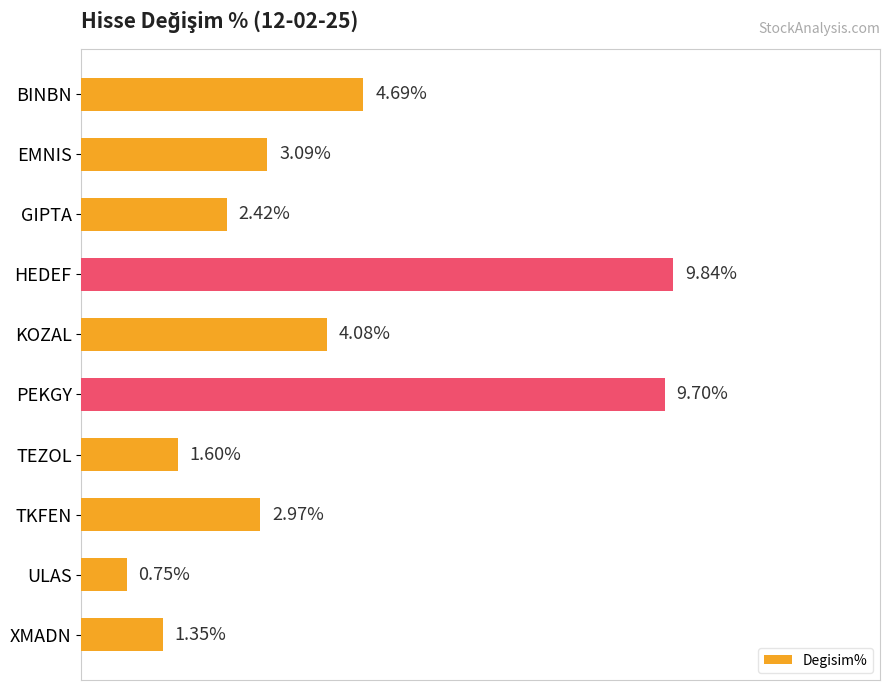

Which label corresponds to the largest value in the chart?

HEDEF